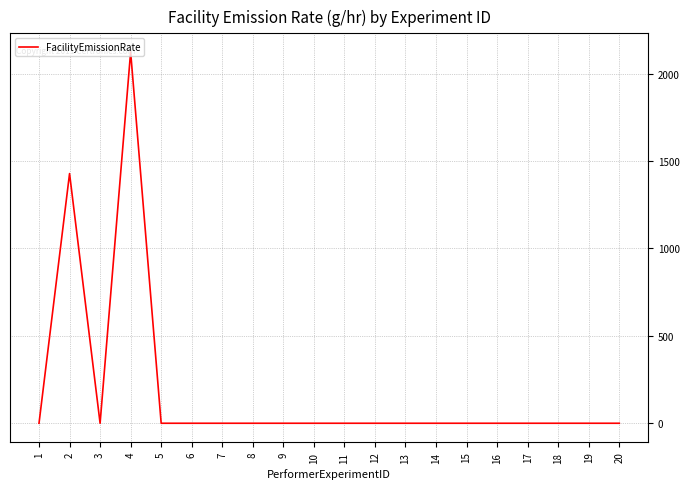

Reading left to right, transcribe all the data shown in this chart.

0	1428	0	2124	0	0	0	0	0	0	0	0	0	0	0	0	0	0	0	0